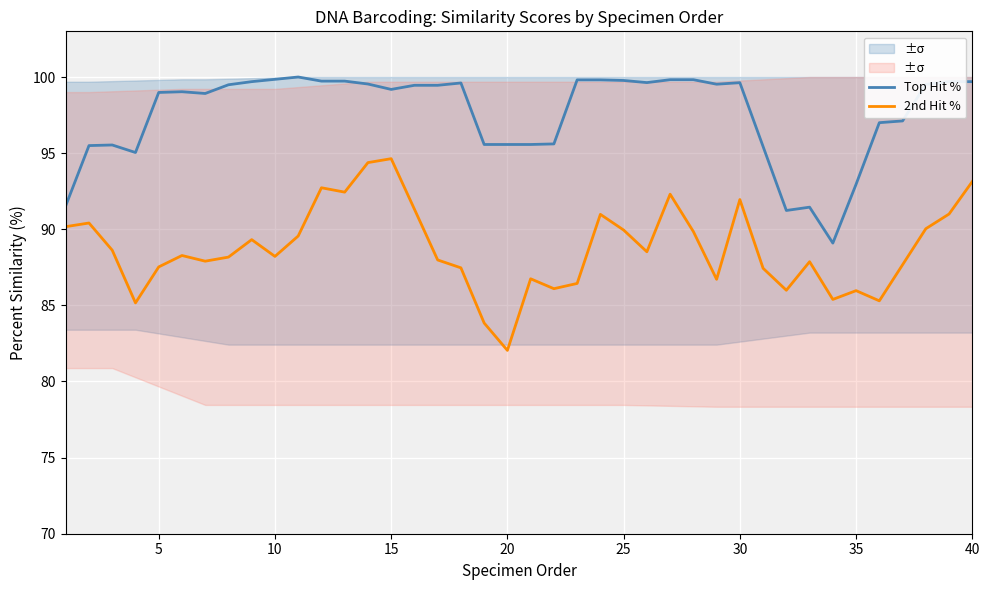

Read the Top Hit % value at 35.

93.0